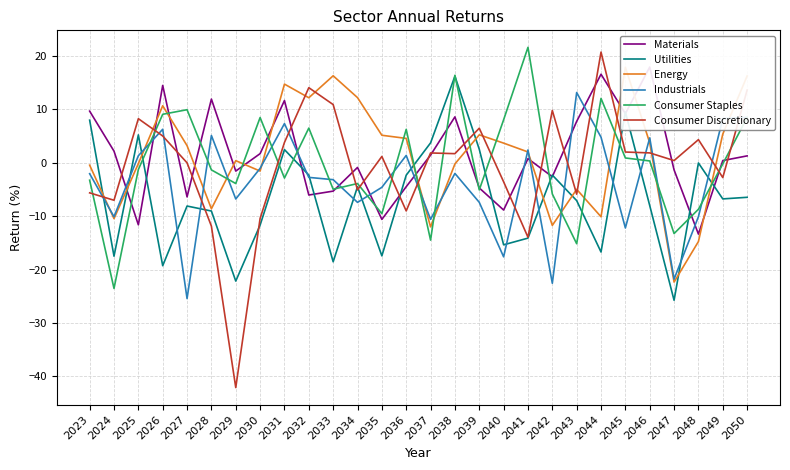

Reading left to right, list all the values displayed in this chart.

Materials: 2023=9.6	2024=2.2	2025=-11.6	2026=14.5	2027=-6.4	2028=11.9	2029=-1.6	2030=1.7	2031=11.6	2032=-6.0	2033=-5.3	2034=-0.9	2035=-10.6	2036=-4.5	2037=1.4	2038=8.6	2039=-4.7	2040=-8.9	2041=0.8	2042=-2.6	2043=7.7	2044=16.6	2045=9.2	2046=17.9	2047=-1.3	2048=-13.4	2049=0.4	2050=1.3
Utilities: 2023=8.0	2024=-17.5	2025=5.2	2026=-19.3	2027=-8.1	2028=-9.0	2029=-22.1	2030=-11.7	2031=2.5	2032=-2.3	2033=-18.5	2034=-4.5	2035=-17.4	2036=-2.3	2037=3.7	2038=16.2	2039=2.5	2040=-15.4	2041=-14.1	2042=-2.3	2043=-7.1	2044=-16.7	2045=9.5	2046=-8.0	2047=-25.7	2048=-0.1	2049=-6.8	2050=-6.5
Energy: 2023=-0.5	2024=-10.5	2025=-0.2	2026=10.7	2027=3.2	2028=-8.6	2029=0.4	2030=-1.6	2031=14.7	2032=12.2	2033=16.3	2034=12.2	2035=5.1	2036=4.5	2037=-12.0	2038=-0.2	2039=5.2	2040=3.7	2041=2.0	2042=-11.7	2043=-5.0	2044=-10.1	2045=17.9	2046=3.7	2047=-22.3	2048=-14.8	2049=5.4	2050=16.2
Industrials: 2023=-2.1	2024=-10.1	2025=1.3	2026=6.3	2027=-25.4	2028=5.1	2029=-6.8	2030=-1.1	2031=7.3	2032=-2.7	2033=-3.2	2034=-7.4	2035=-4.6	2036=1.4	2037=-10.6	2038=-2.0	2039=-7.4	2040=-17.6	2041=2.4	2042=-22.6	2043=13.1	2044=4.8	2045=-12.2	2046=4.6	2047=-21.8	2048=-10.1	2049=8.2	2050=8.5
Consumer Staples: 2023=-3.3	2024=-23.5	2025=-1.3	2026=9.1	2027=9.9	2028=-1.3	2029=-3.9	2030=8.5	2031=-2.9	2032=6.5	2033=-5.0	2034=-3.9	2035=-9.5	2036=6.2	2037=-14.5	2038=16.4	2039=-5.1	2040=8.0	2041=21.6	2042=-5.9	2043=-15.2	2044=12.0	2045=0.9	2046=0.3	2047=-13.3	2048=-8.7	2049=-0.2	2050=8.5
Consumer Discretionary: 2023=-5.6	2024=-7.0	2025=8.2	2026=5.0	2027=-0.0	2028=-11.9	2029=-42.1	2030=-10.4	2031=3.8	2032=14.0	2033=10.9	2034=-5.1	2035=1.2	2036=-9.0	2037=1.8	2038=1.7	2039=6.5	2040=-3.6	2041=-13.9	2042=9.8	2043=-5.9	2044=20.7	2045=2.0	2046=1.8	2047=0.4	2048=4.3	2049=-2.8	2050=13.6